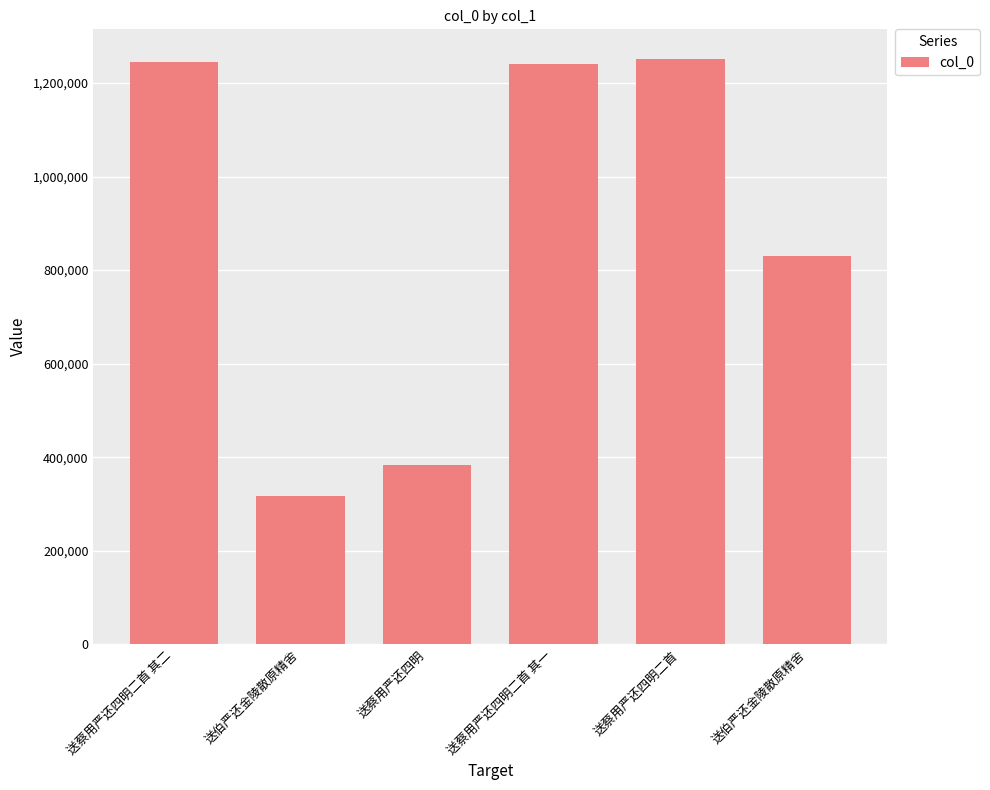

How many distinct data groups are displayed?

1